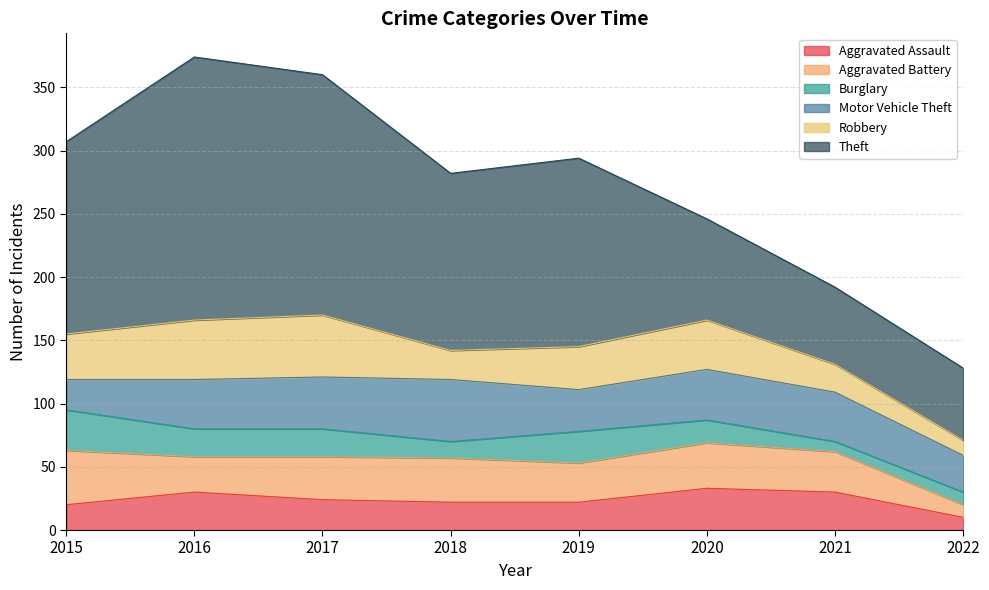

At which label does Robbery first exceed 36?

2016